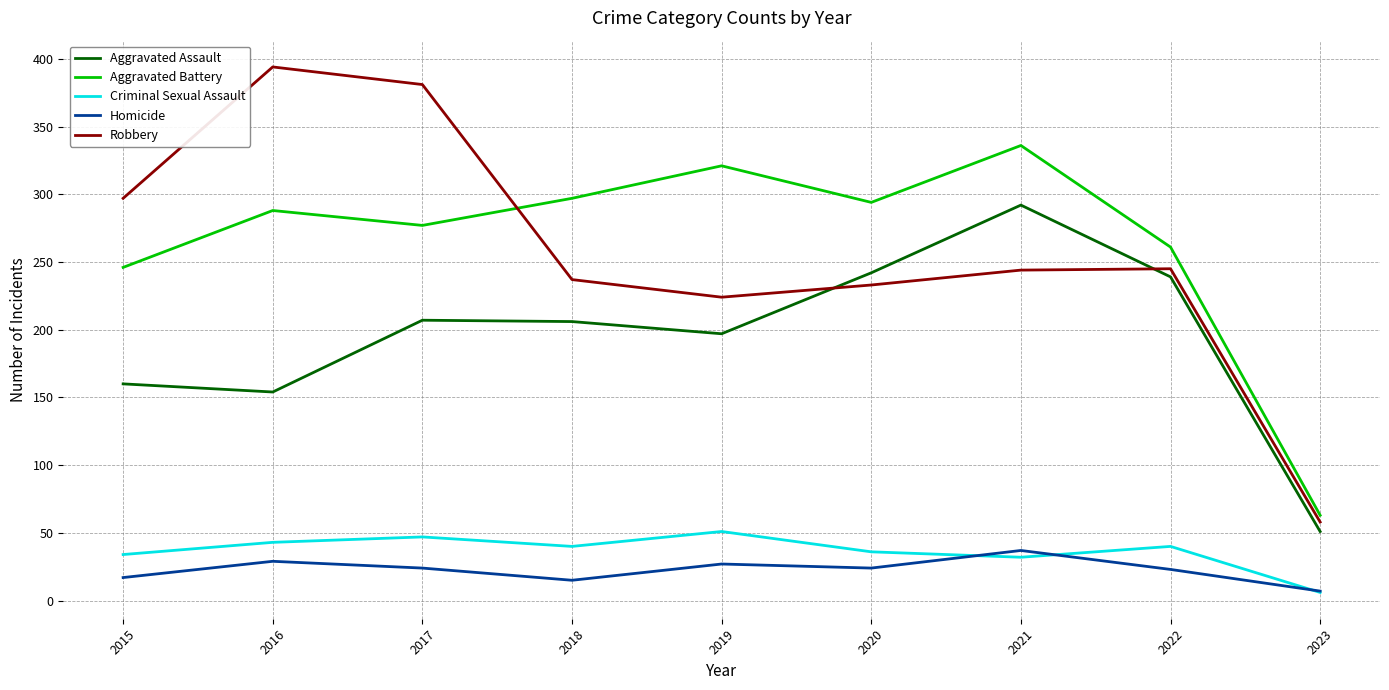

What is the approximate value of Homicide at 2016?

29